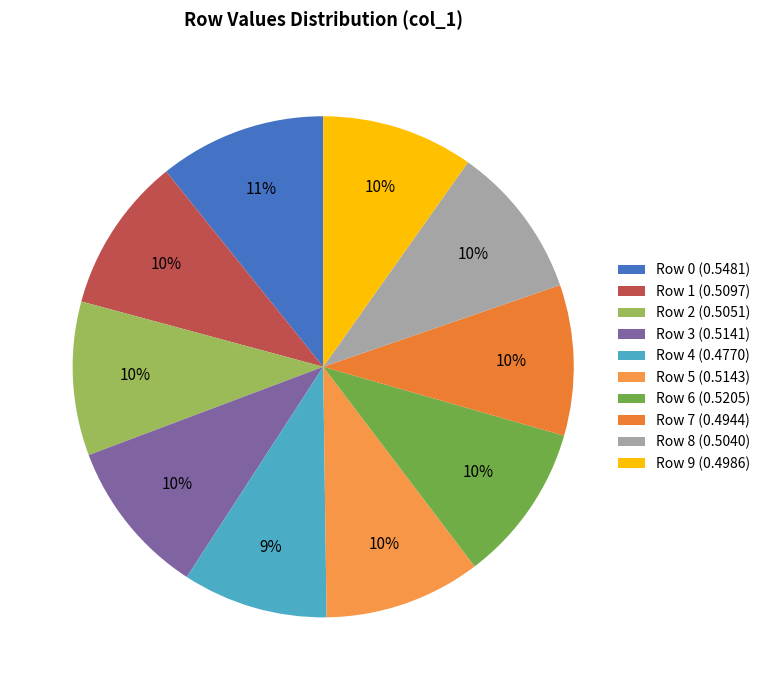

Is it true that Row 3 is 1% of the pie?

False